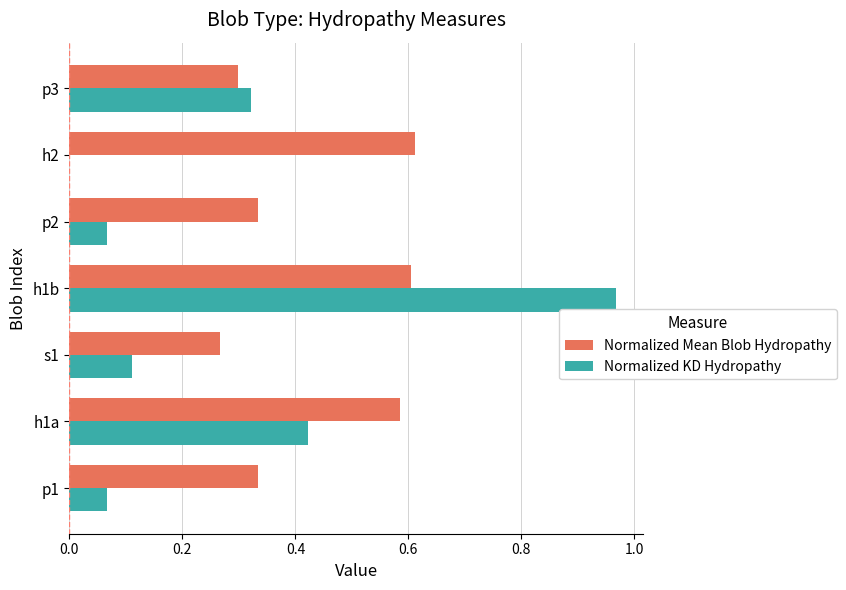

What are all the series names shown in the legend?

Normalized Mean Blob Hydropathy, Normalized KD Hydropathy